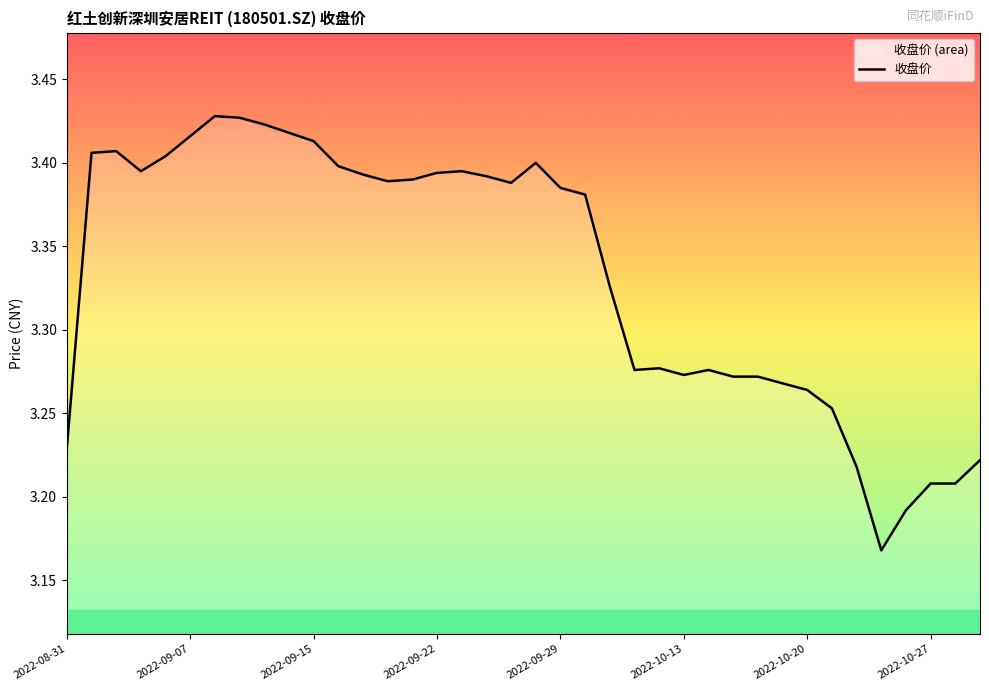

The chart shows a value of 3.2 at 33. True or false?

True